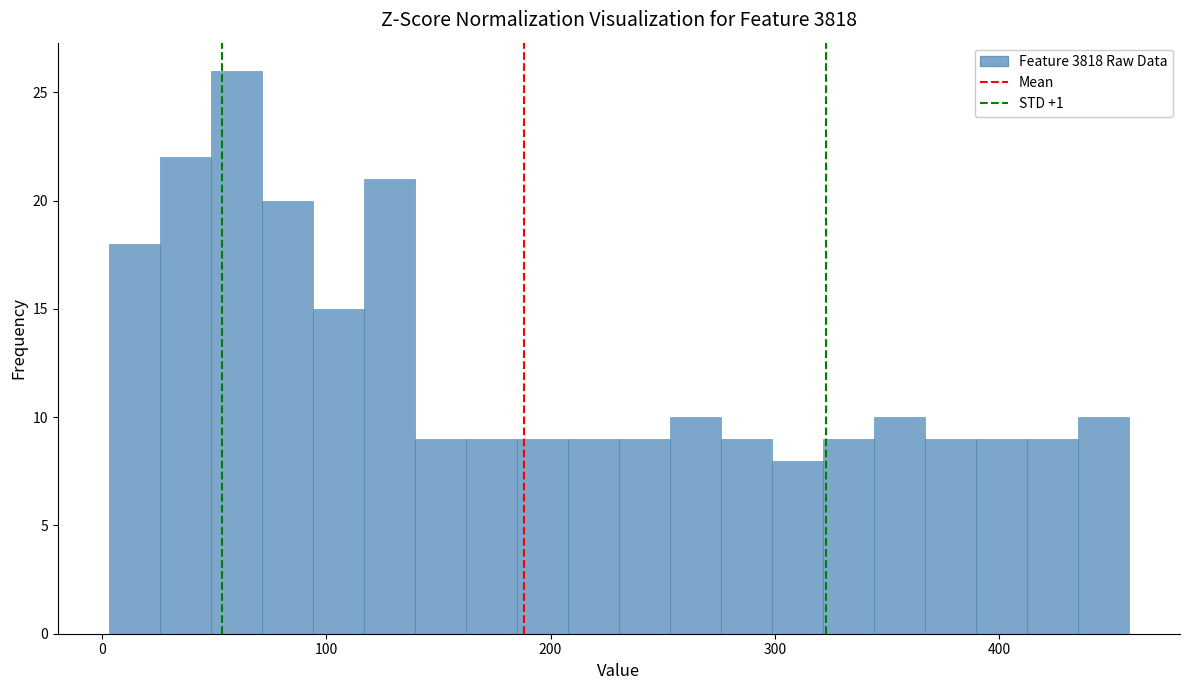

Read against the x-axis, roughly where is the centre of the tallest bar?

60